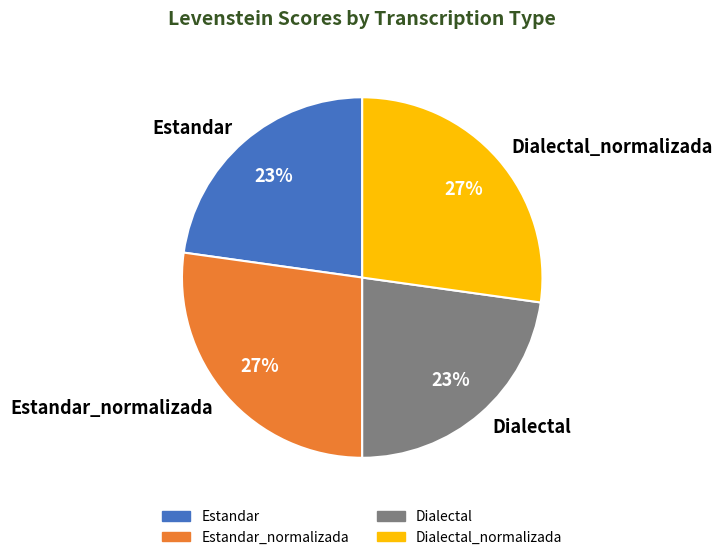

Is it true that Dialectal is 15% of the pie?

False